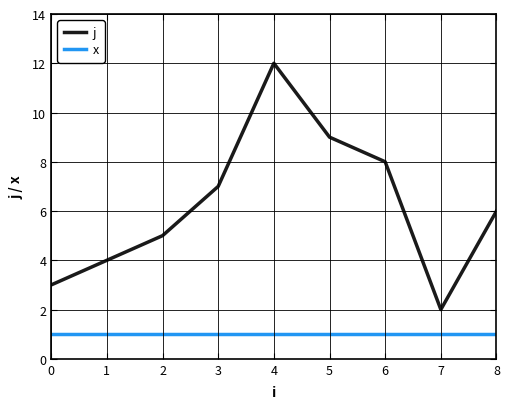

The value of j at 7 is 3. True or false?

False